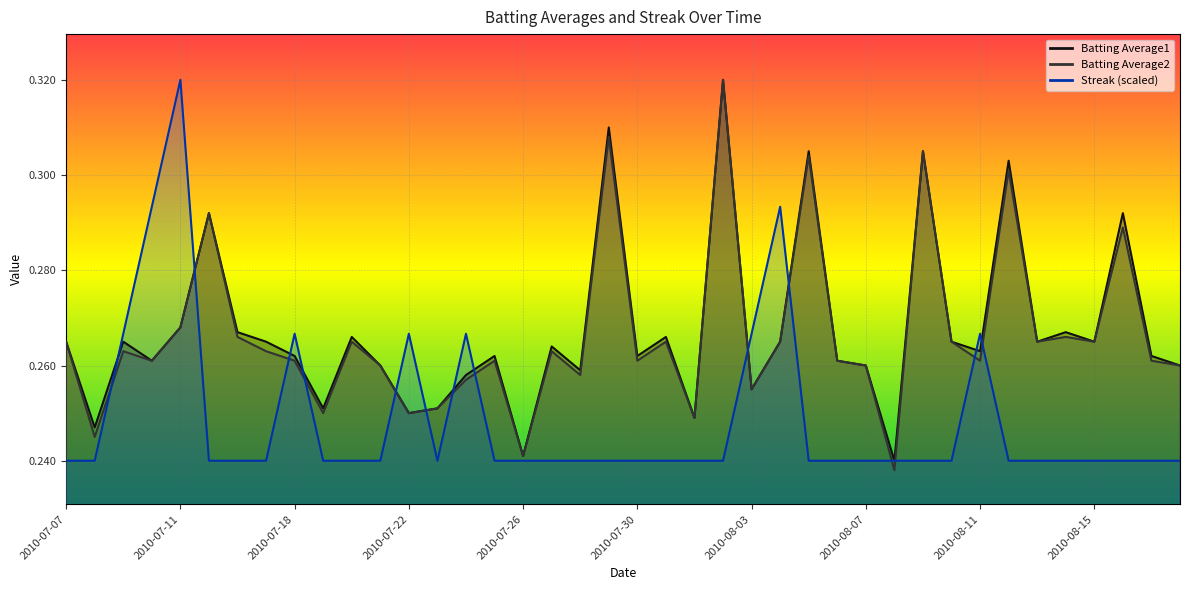

What is the value of the Batting Average2 point at the 26th from the left?

0.3